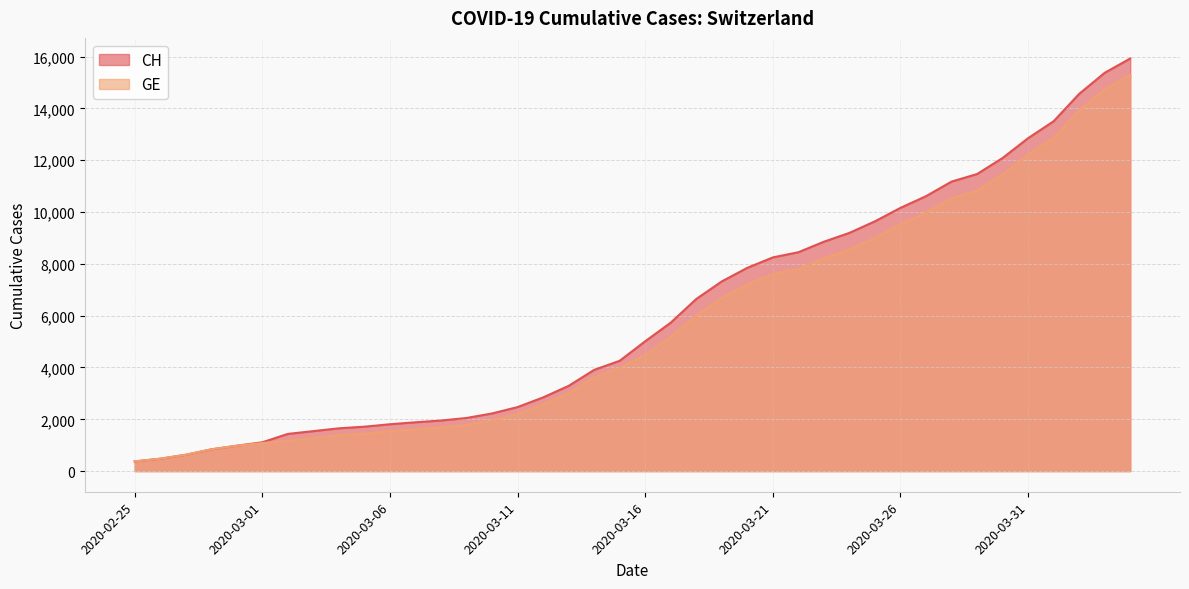

What is the label of the 21st point from the right?

2020-03-15